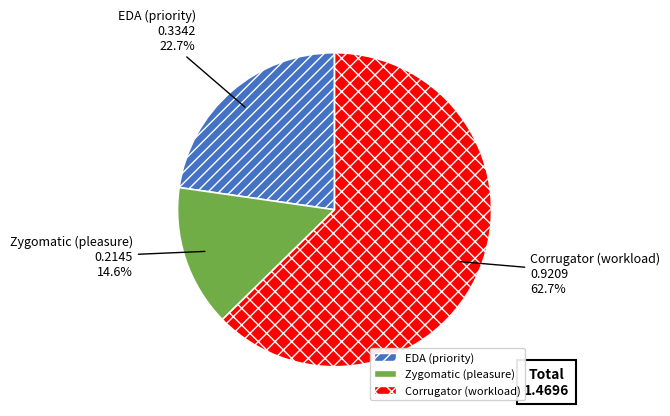

Between Zygomatic (pleasure) and EDA (priority), which is larger?

EDA (priority)